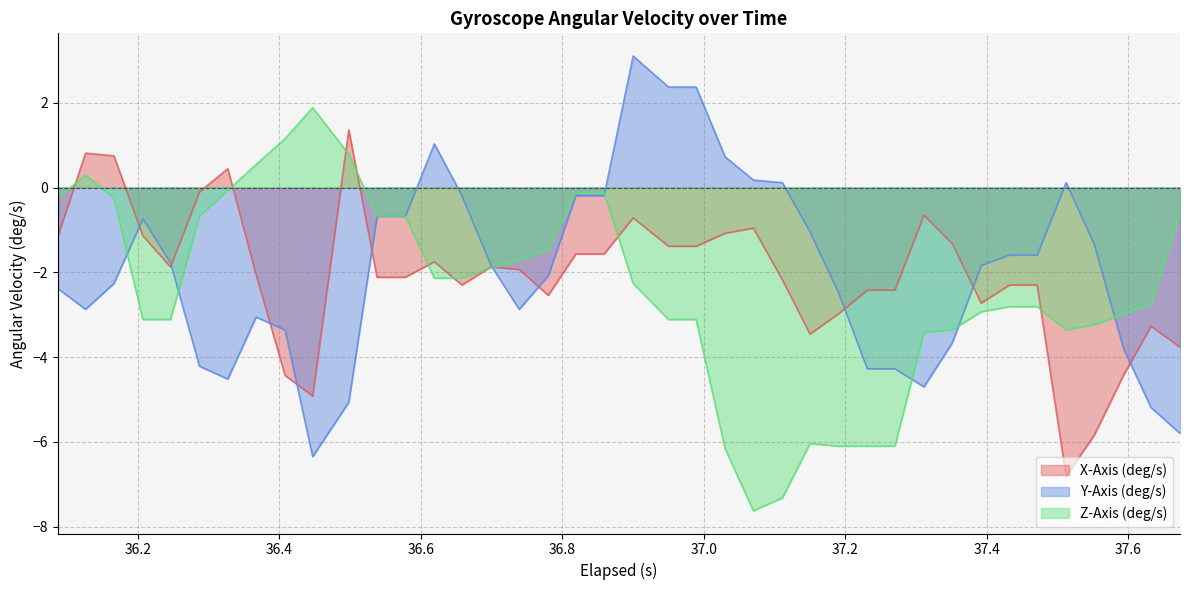

True or false: Z-Axis (deg/s) and Y-Axis (deg/s) cross at least once.

True